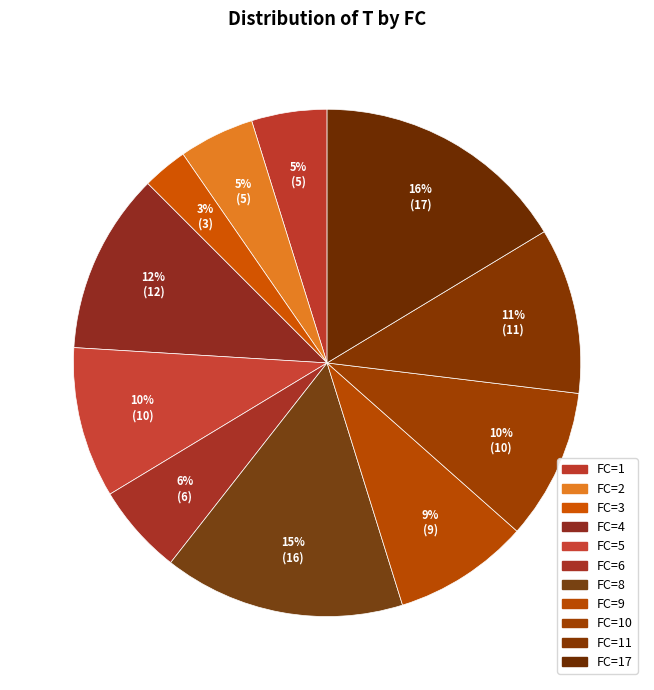

Which category has the biggest portion of the pie?

17